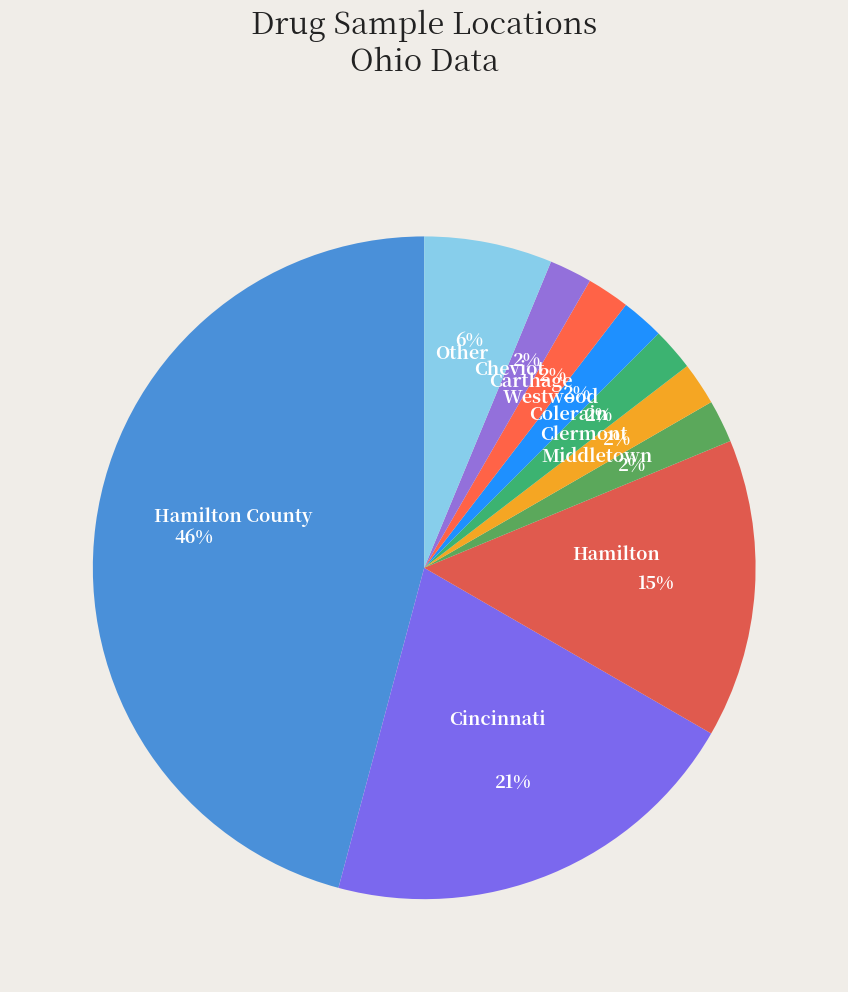

What is the largest slice in the pie chart?

Hamilton County